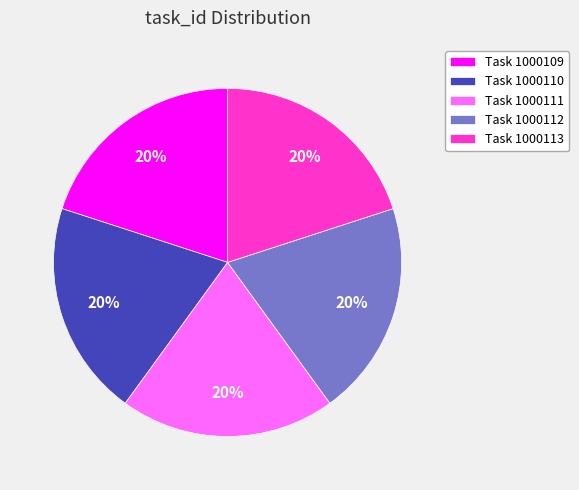

How many slices are in this pie chart?

5